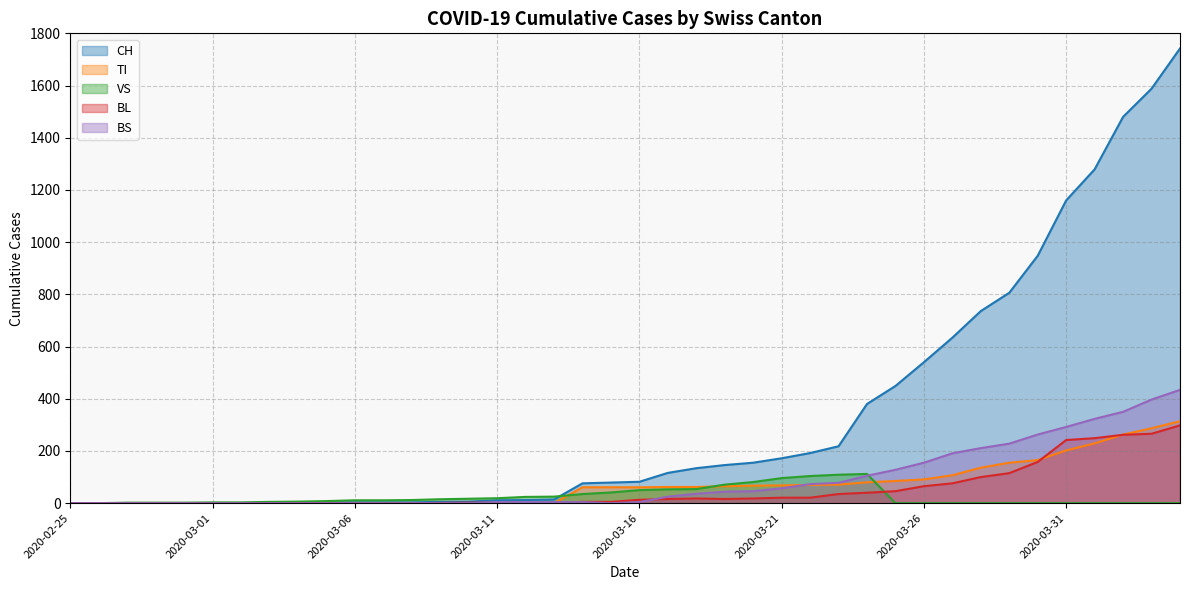

Which series changed the most between 2020-02-29 and 2020-03-08?

VS